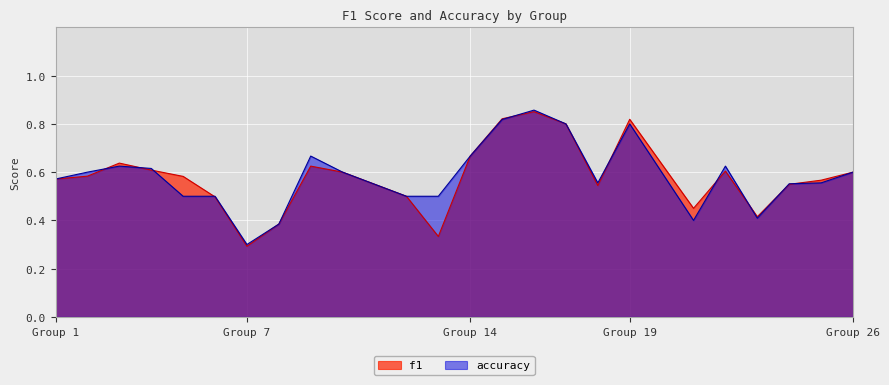

At which category does f1 reach its first local valley?

Group 7